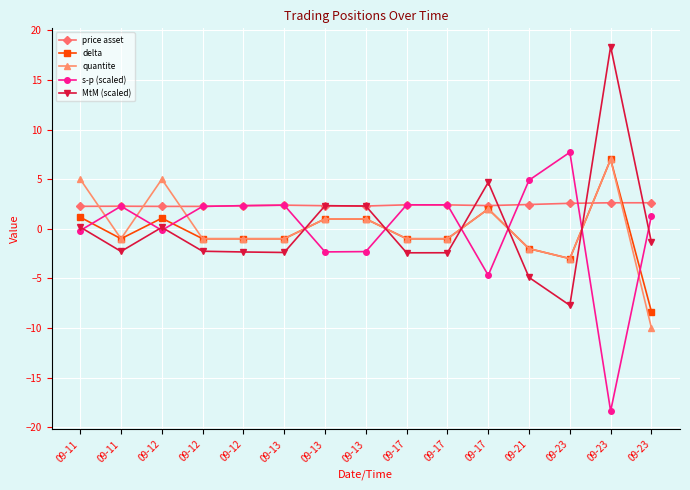

How many lines are shown in the chart?

5